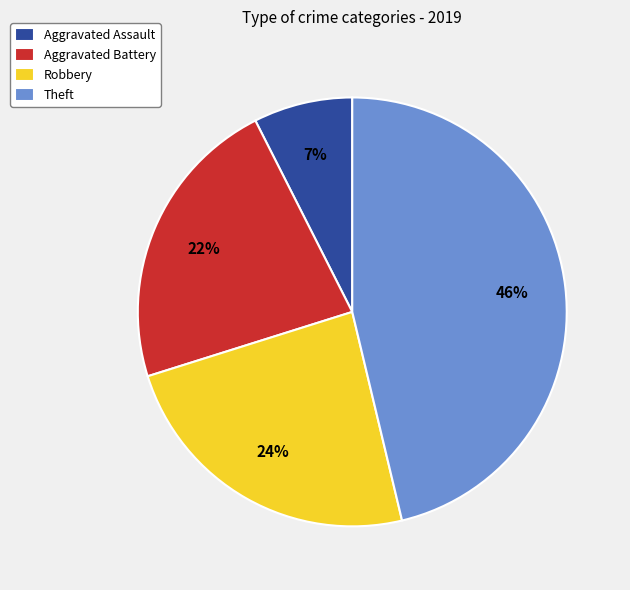

What is the ratio of the value at Aggravated Assault to the value at Robbery?

0.3